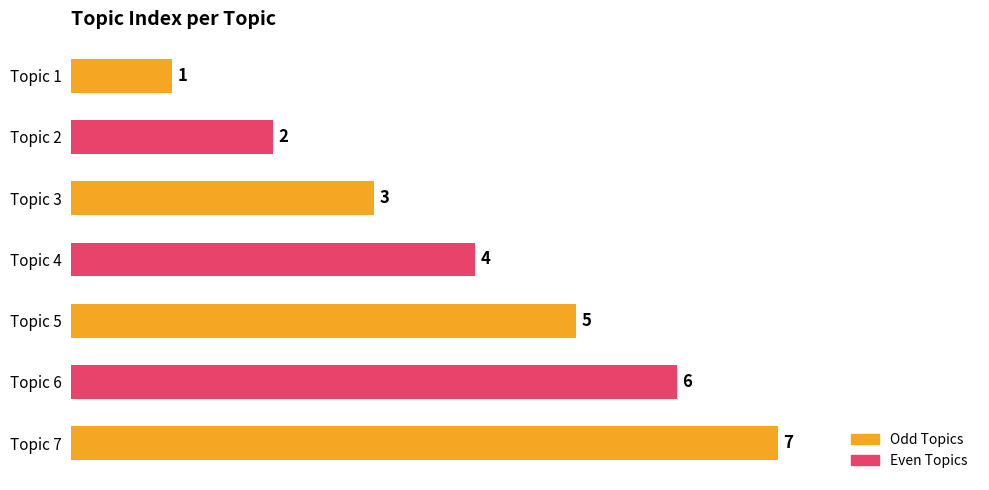

How many bars are there in total?

7